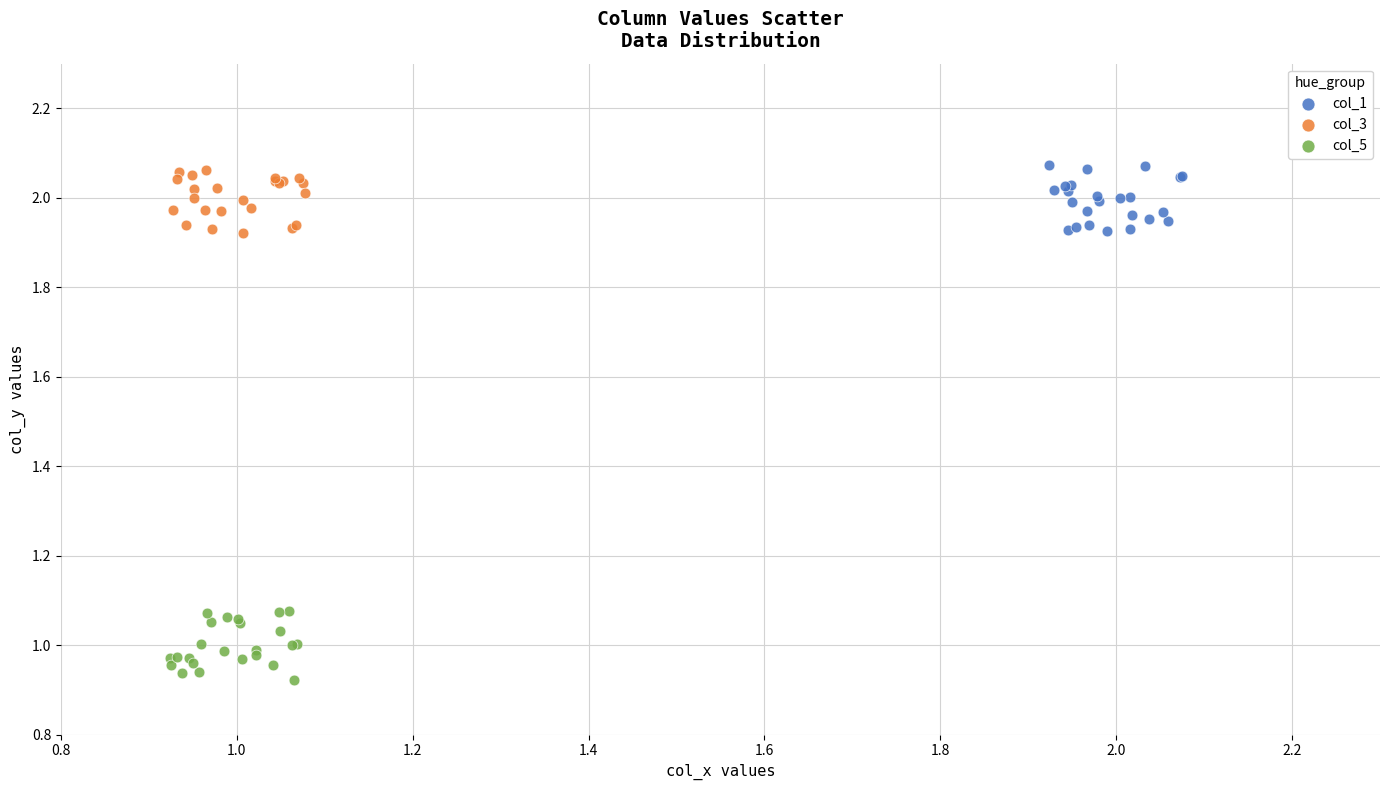

Which series contains the lowest Y value?

col_5